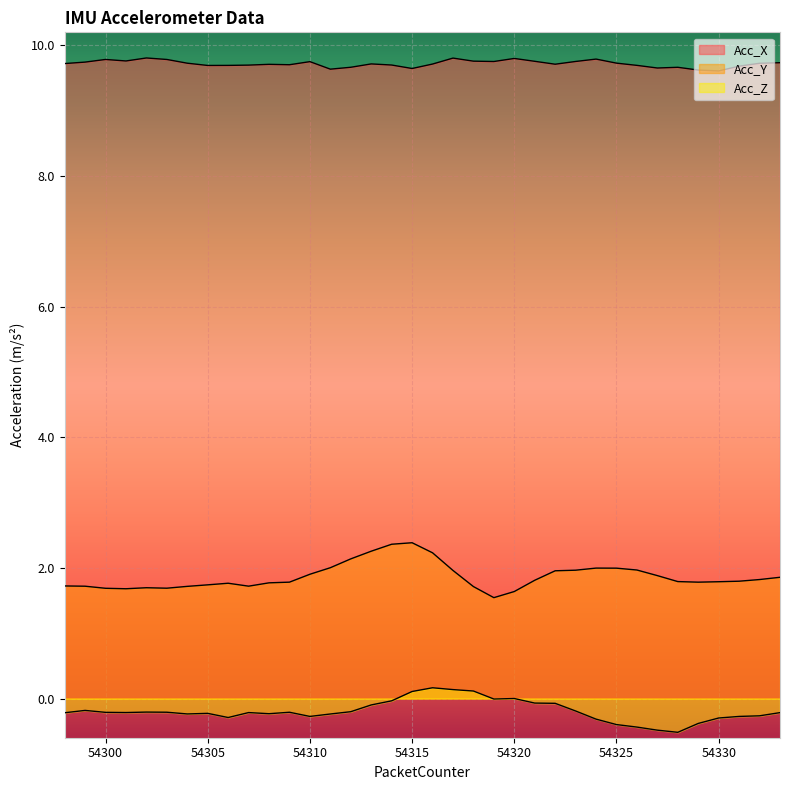

What is the difference between the maximum and minimum values in the Acc_X series?

0.2